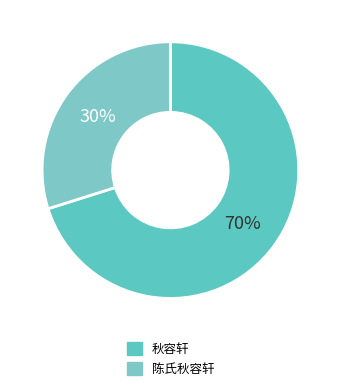

Rank the categories by value from highest to lowest.

秋容轩, 陈氏秋容轩